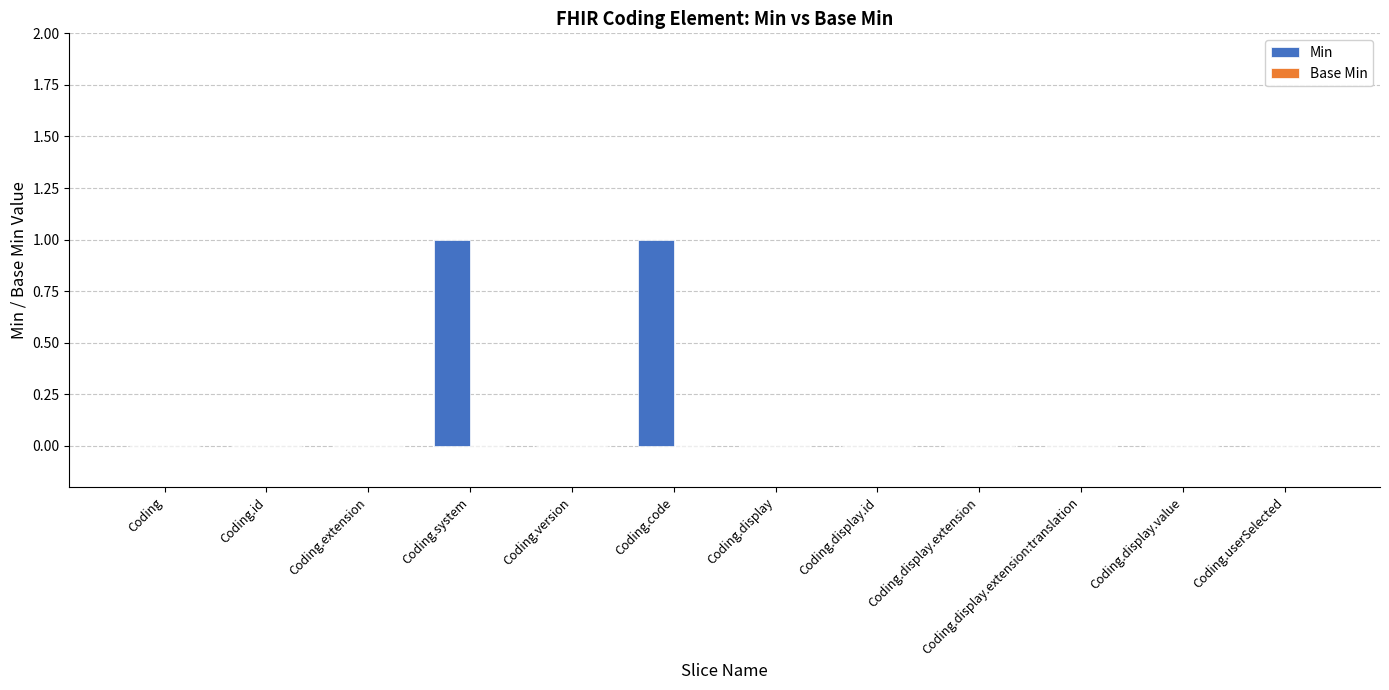

Between Coding.system and Coding.id, which is larger?

Coding.system